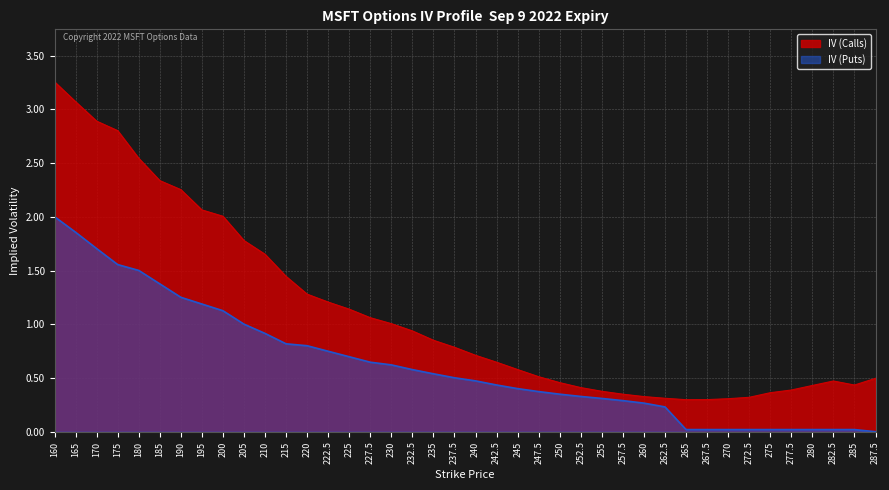

What value does the IV (Puts) series have at 235?

0.5